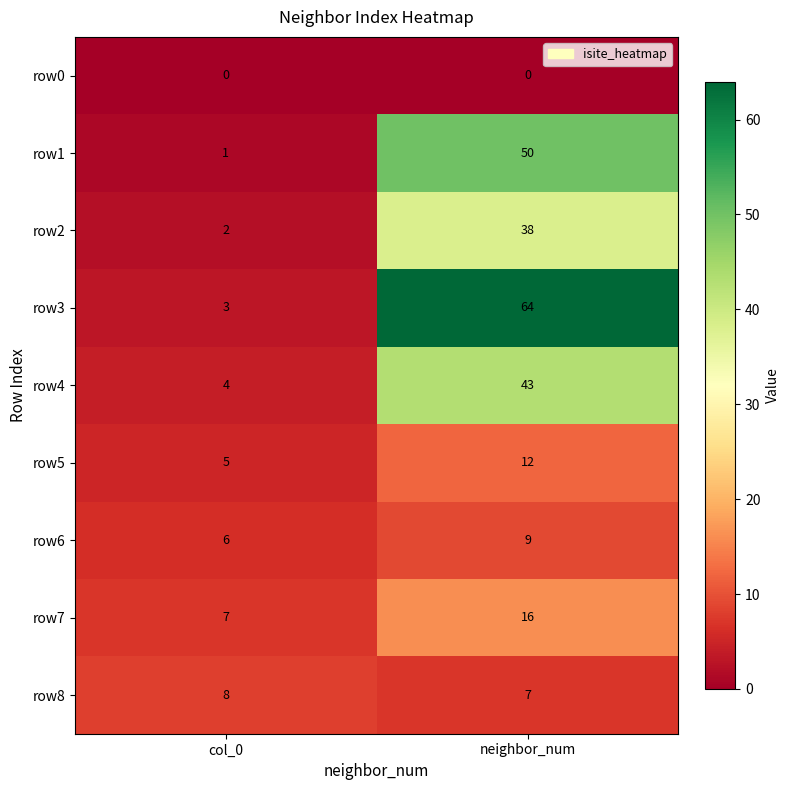

Reading right to left, what are all the values shown in this chart?

row0: neighbor_num=0	col_0=0
row1: neighbor_num=50	col_0=1
row2: neighbor_num=38	col_0=2
row3: neighbor_num=64	col_0=3
row4: neighbor_num=43	col_0=4
row5: neighbor_num=12	col_0=5
row6: neighbor_num=9	col_0=6
row7: neighbor_num=16	col_0=7
row8: neighbor_num=7	col_0=8